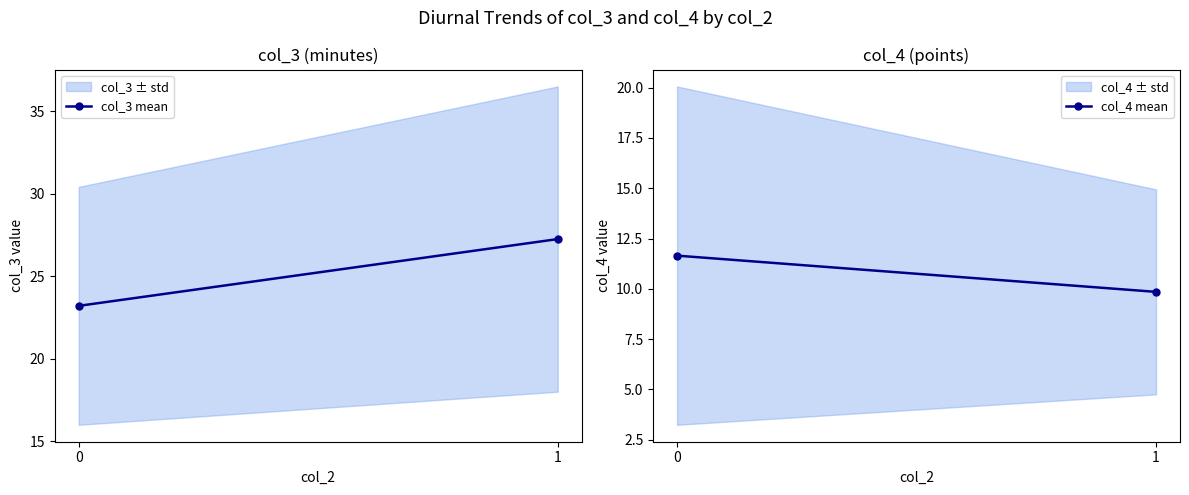

What is the value of the col_4 mean point at the 1st from the left?

11.7